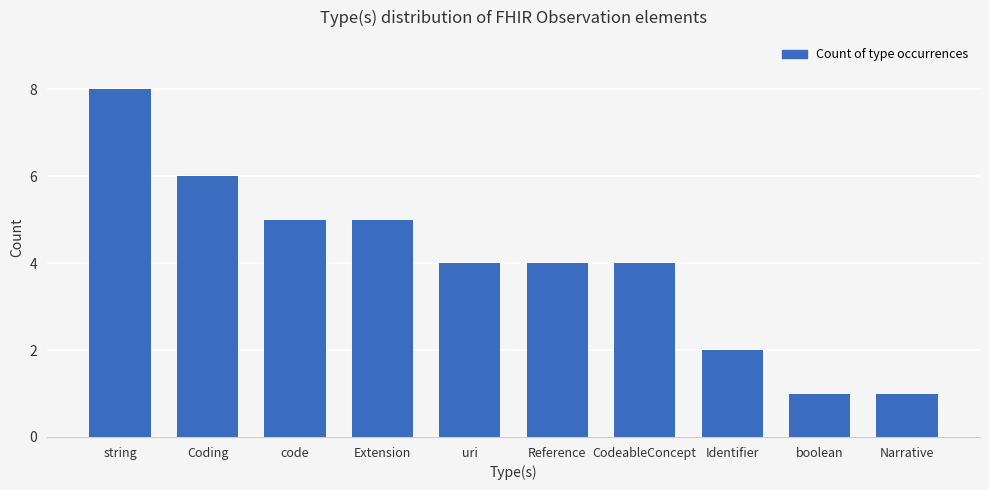

Is it true that the value at Narrative is 0?

False